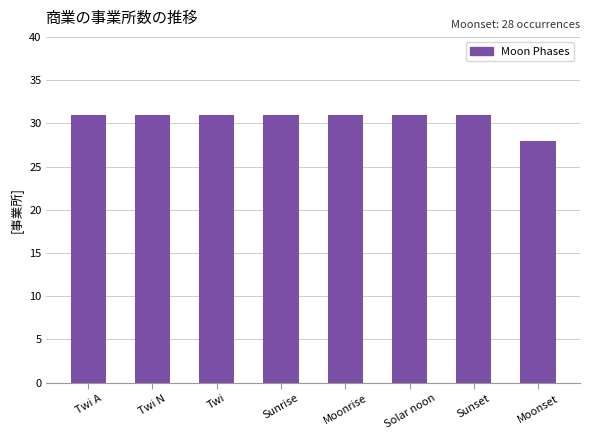

What is the ratio of the value at Sunset to the value at Sunrise?

1.0